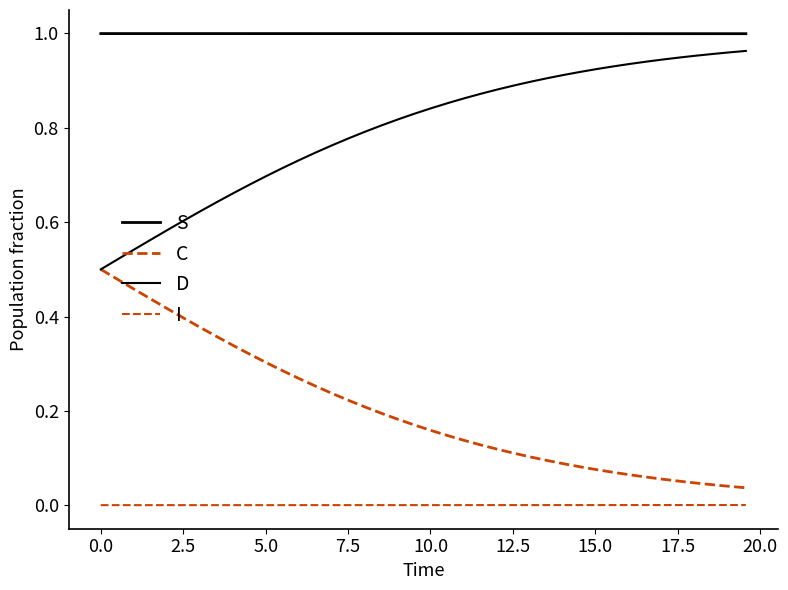

Does the chart display data point markers on the line(s)?

No